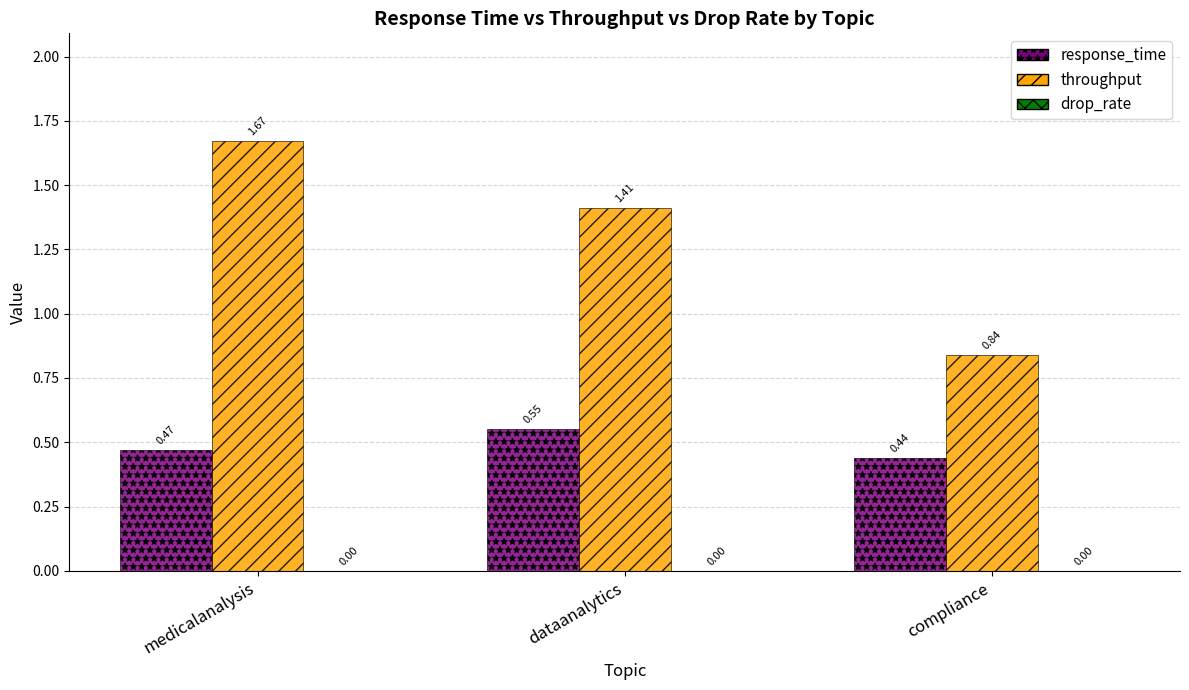

Which series changed the most between medicalanalysis and compliance?

throughput